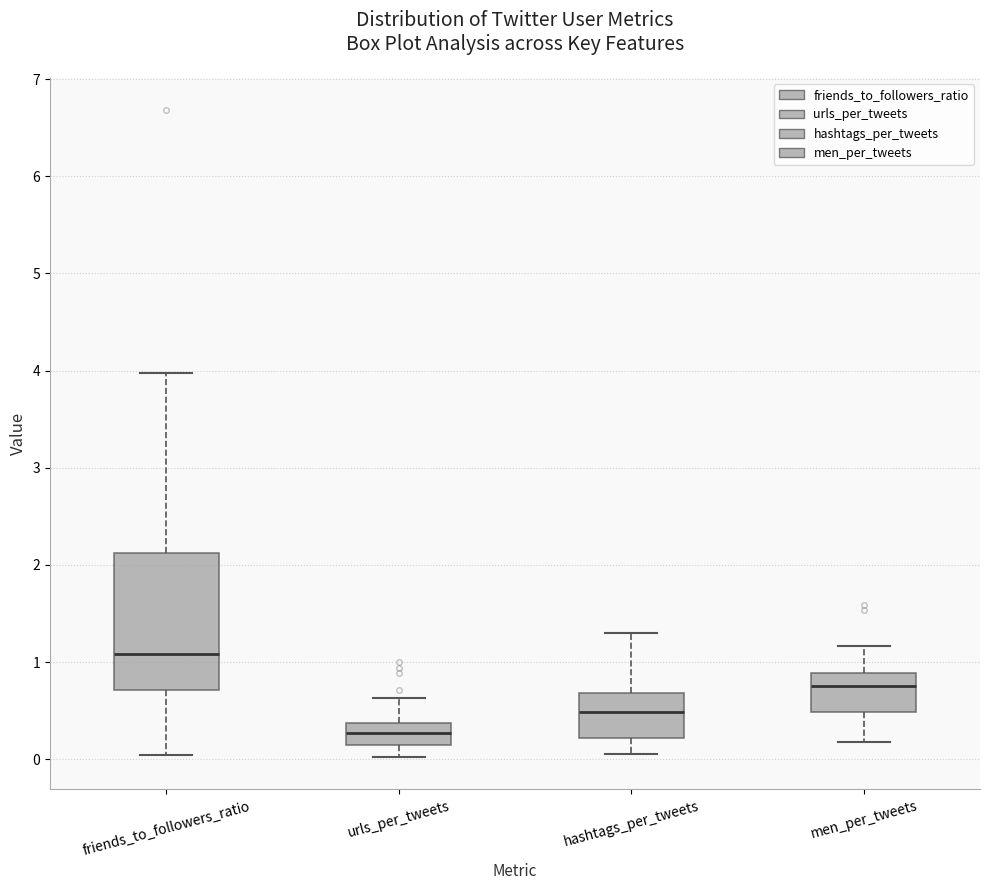

Reading left to right, read every box against the y-axis: the position of its median line, the range the box covers, and the ends of its whiskers. The values are not printed on the chart, so give them approximately, as read against the axis.

friends_to_followers_ratio: median 1.1, box 0.7 to 2.1, whiskers 0.0 to 4.0
urls_per_tweets: median 0.3, box 0.1 to 0.4, whiskers 0.0 to 0.6
hashtags_per_tweets: median 0.5, box 0.2 to 0.7, whiskers 0.1 to 1.3
men_per_tweets: median 0.8, box 0.5 to 0.9, whiskers 0.2 to 1.2